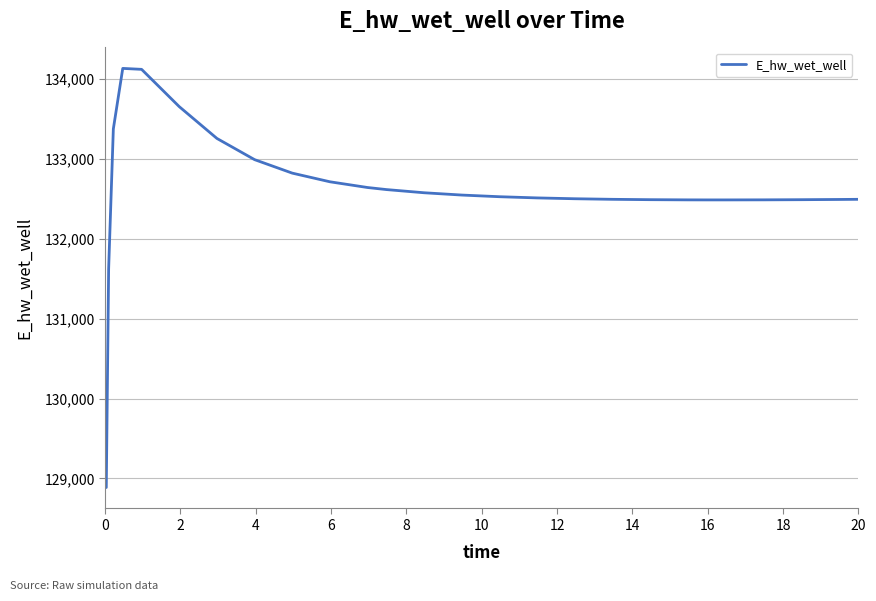

What is the difference between the maximum and minimum values?

5248.6